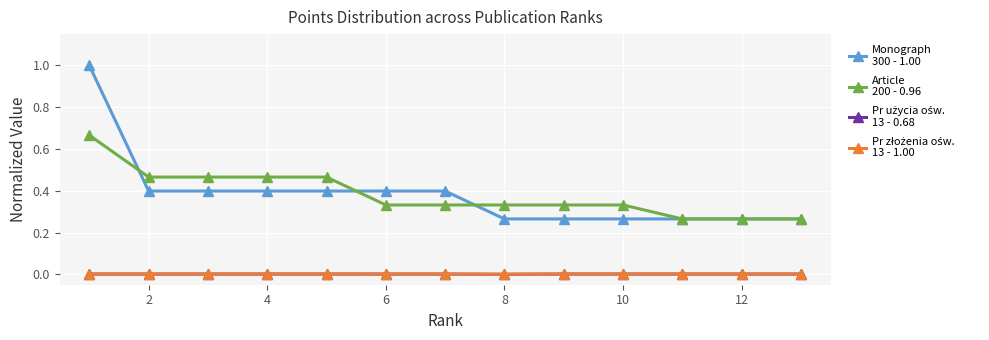

Is this an area chart (filled region under the line)?

No